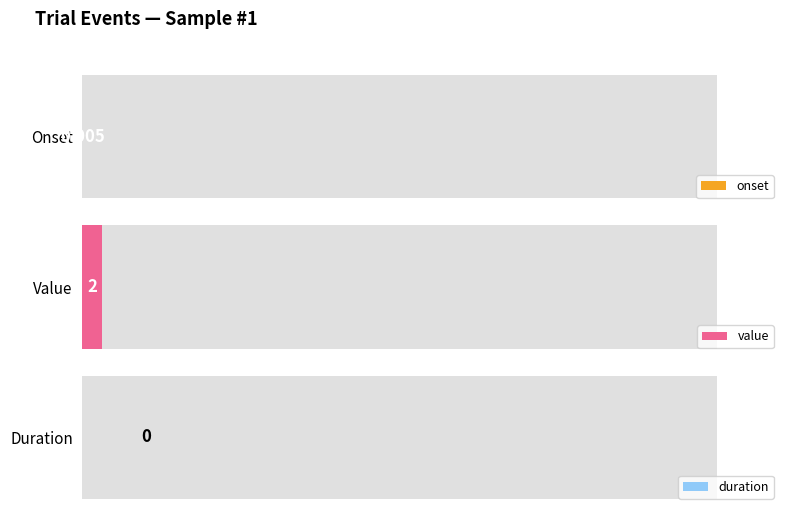

Is the value of value at 1 greater than the value of onset at 53137?

No